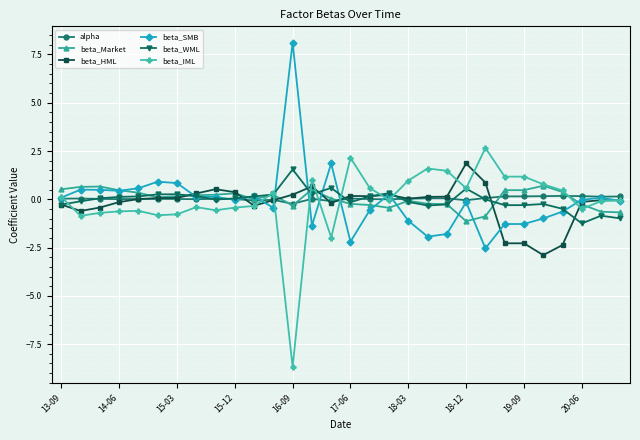

What is the greatest value displayed?

8.1